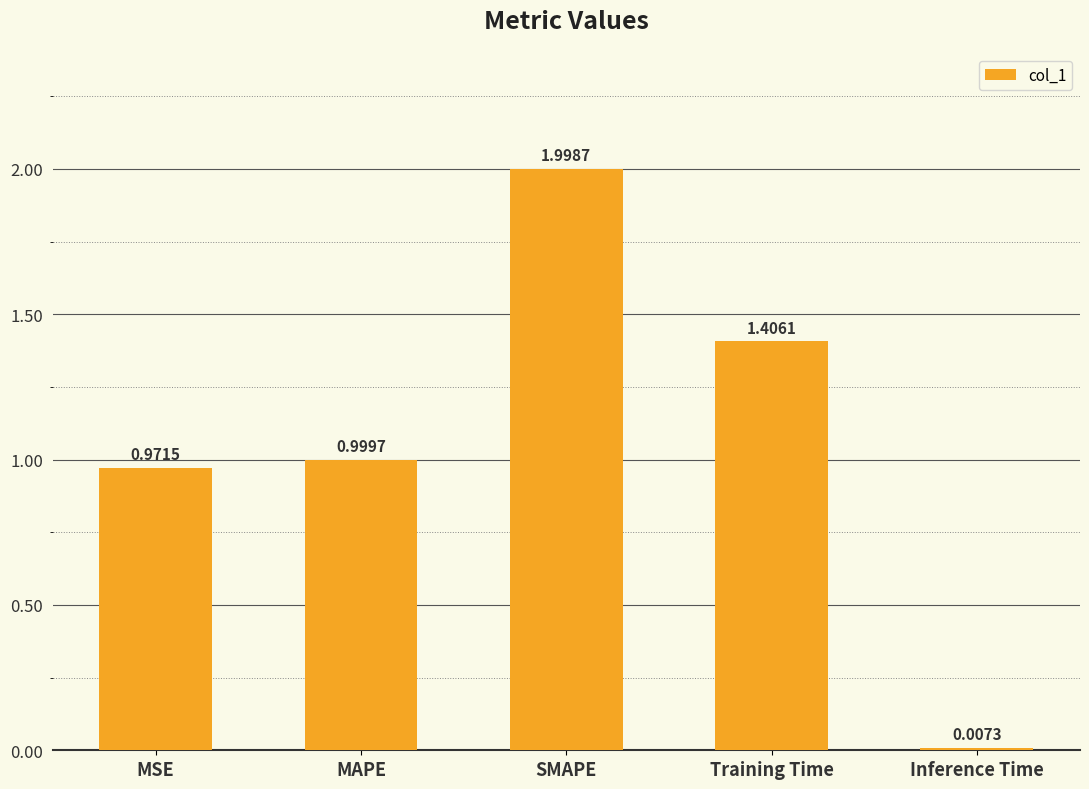

Rank the categories by value from lowest to highest.

Inference Time, MSE, MAPE, Training Time, SMAPE